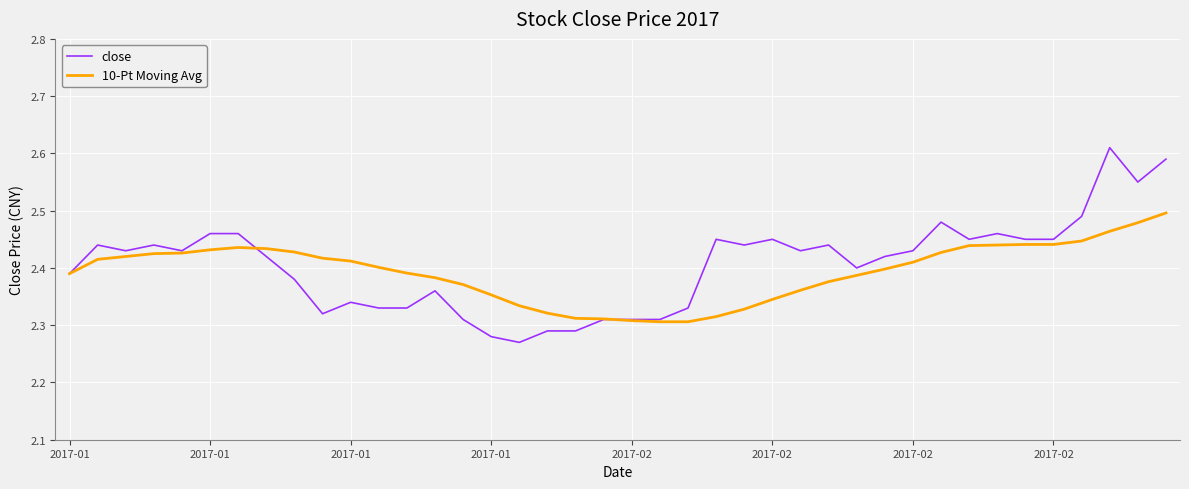

Which series has the largest total across all categories?

close